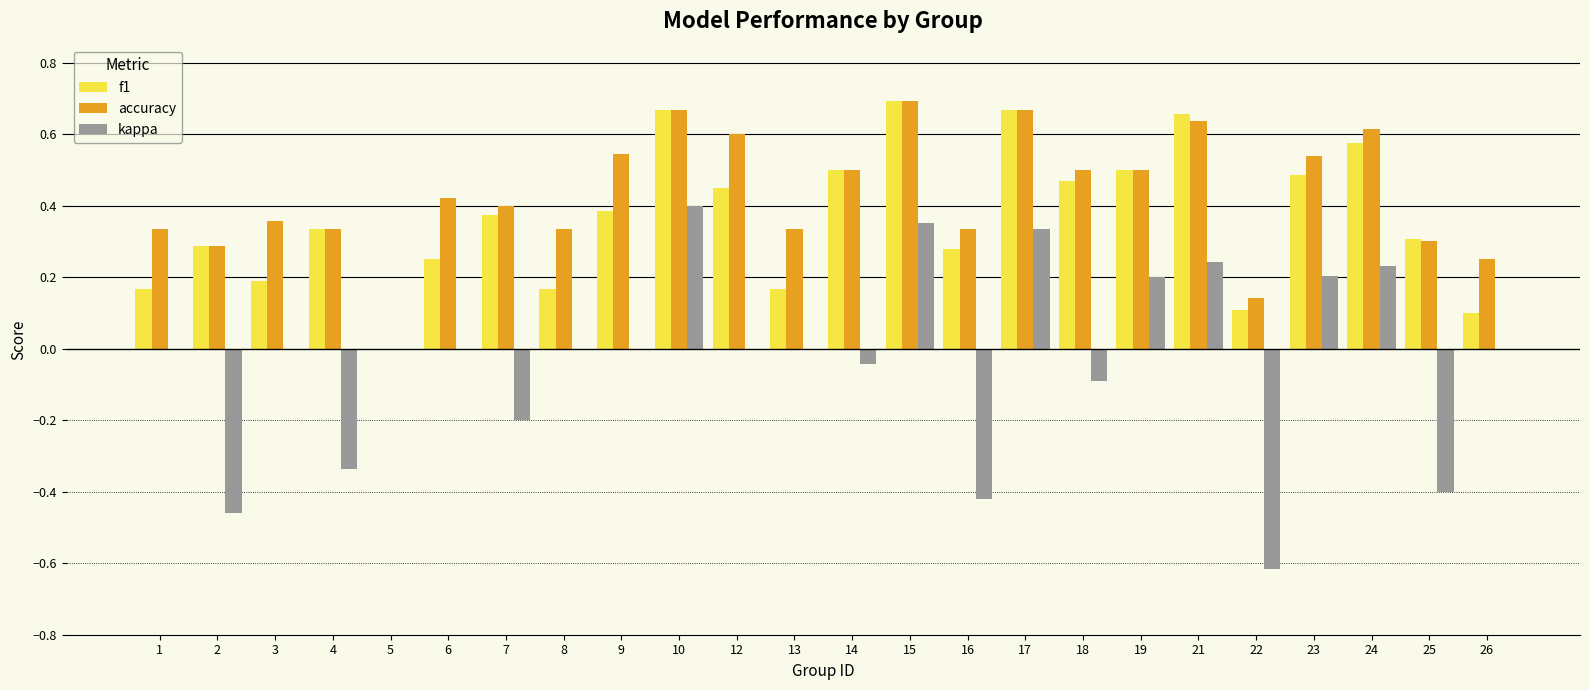

Which series has the largest total across all categories?

accuracy